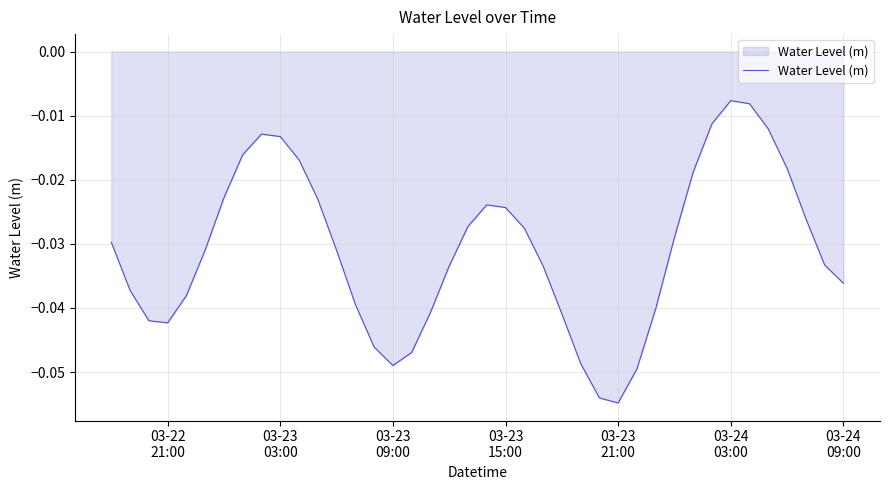

How many lines are shown in the chart?

1